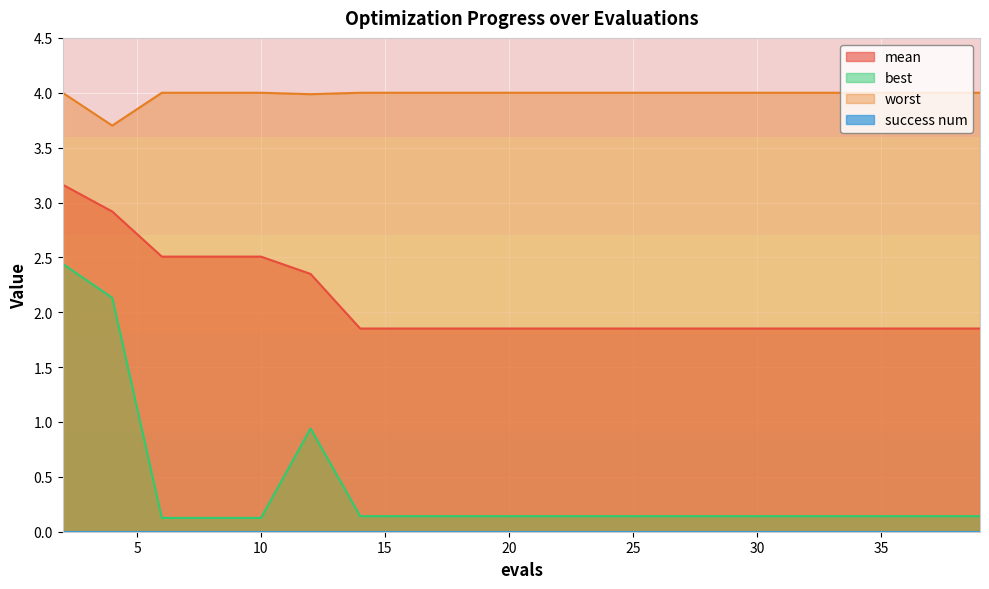

Which series has the largest total across all categories?

worst